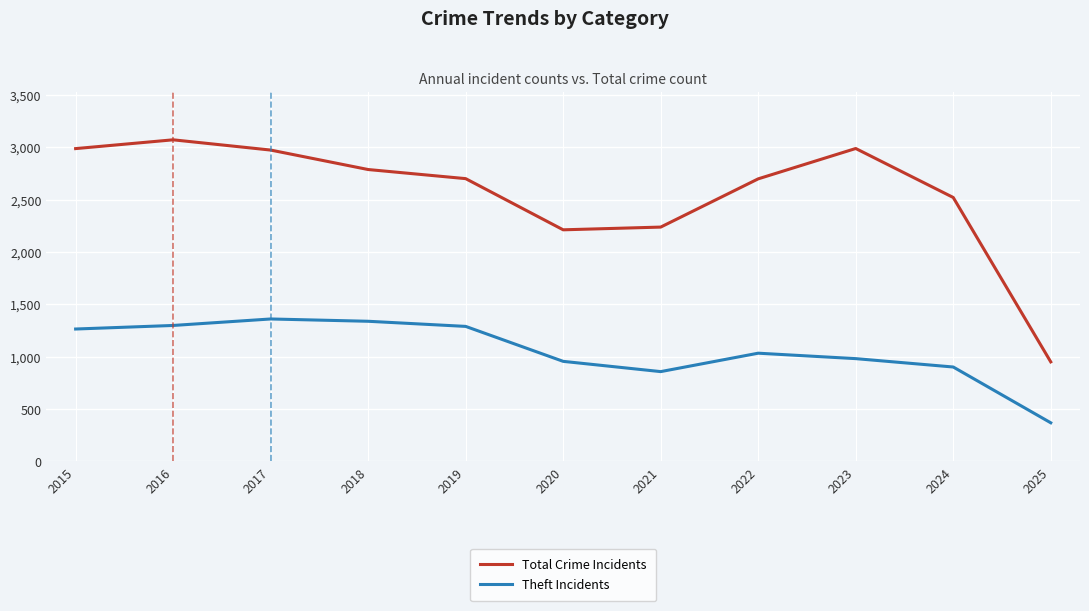

Which series has the largest total across all categories?

Total Crime Incidents